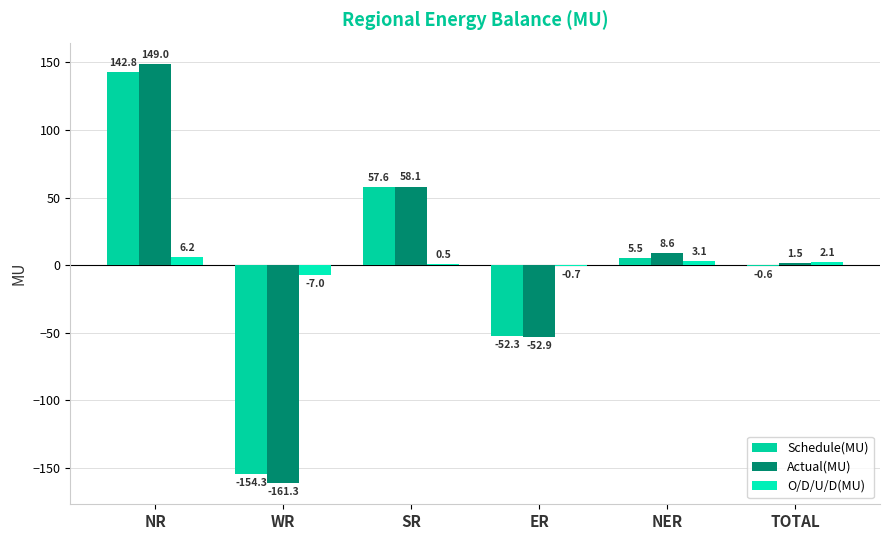

What is the label of the 6th bar from the left?

TOTAL